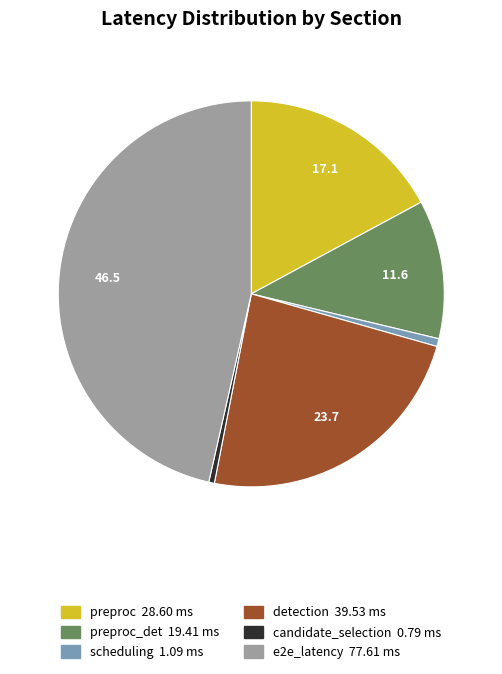

Is there a majority slice in this chart?

No